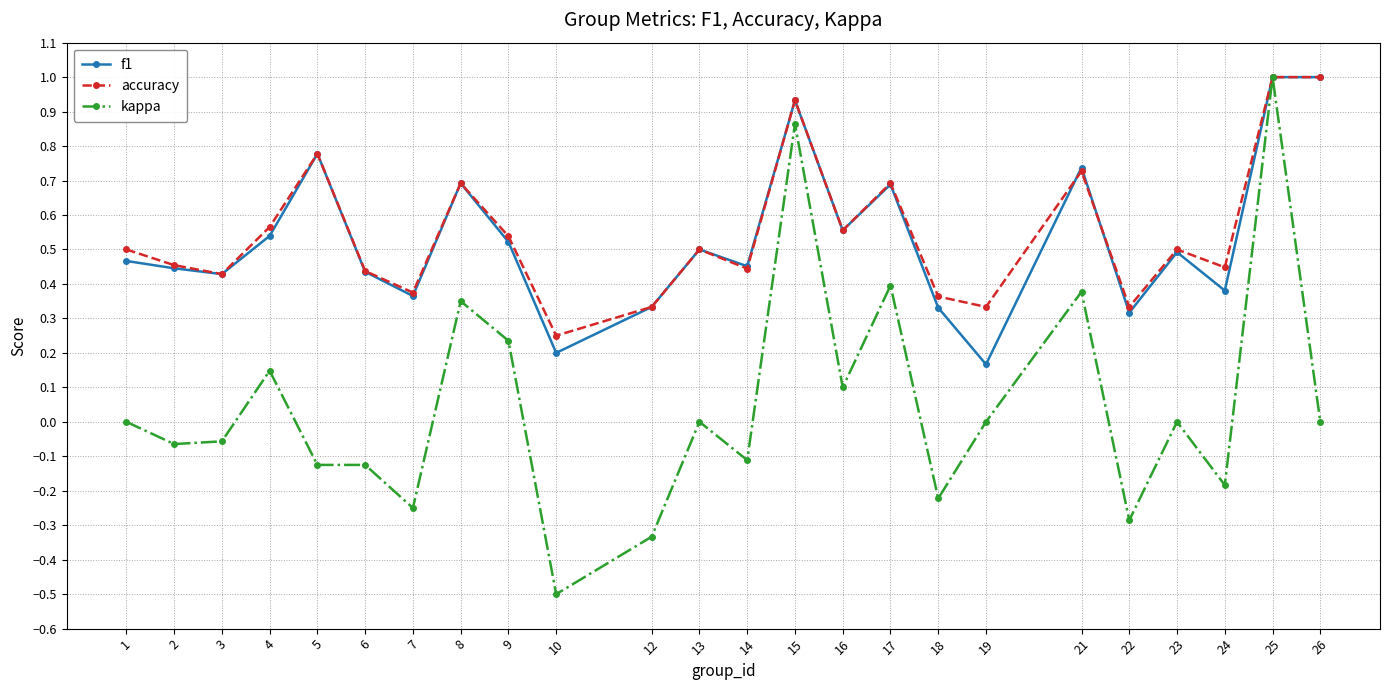

True or false: kappa has more than 1 points higher than both neighbors.

True